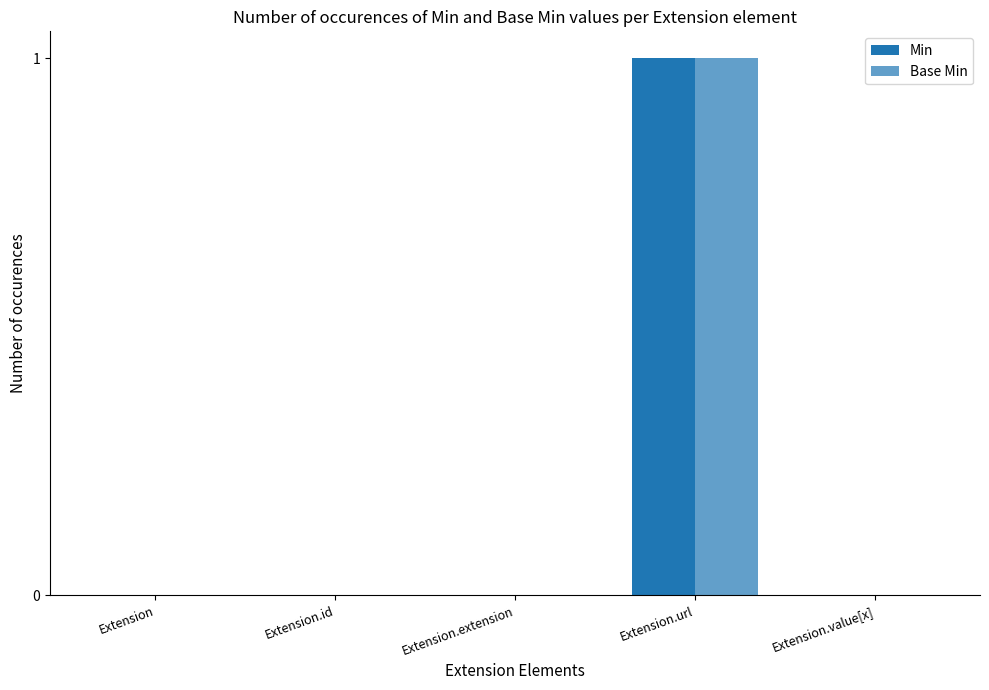

Rank the categories by Base Min value from highest to lowest.

Extension.url, Extension, Extension.id, Extension.extension, Extension.value[x]